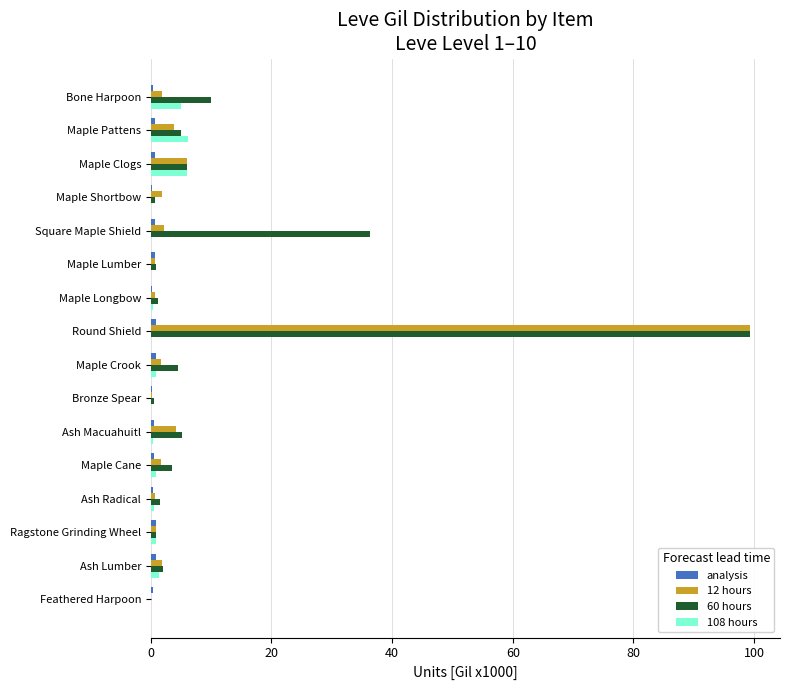

The 60 hours series shows 2.6 at Bone Harpoon. True or false?

False